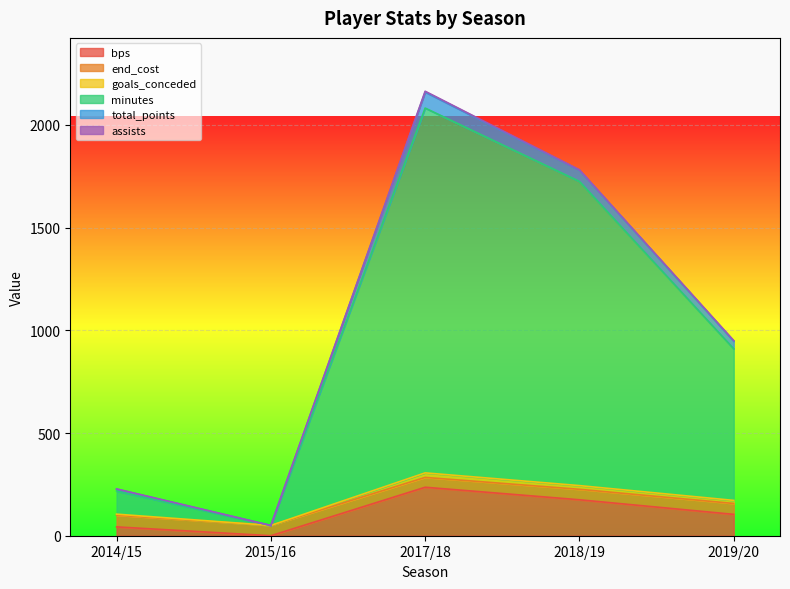

How many values in the bps series are below 104?

2